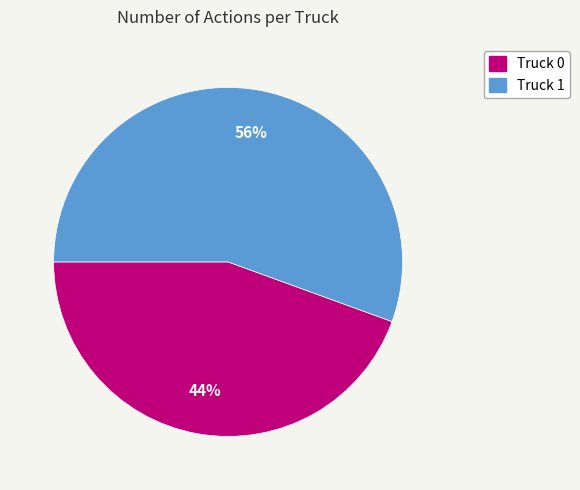

How many segments does this pie chart have?

2